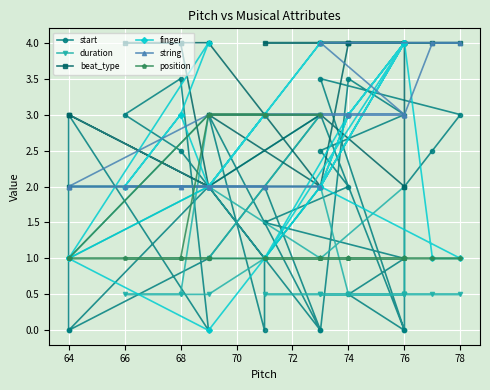

What is the average value of the start series?

1.7